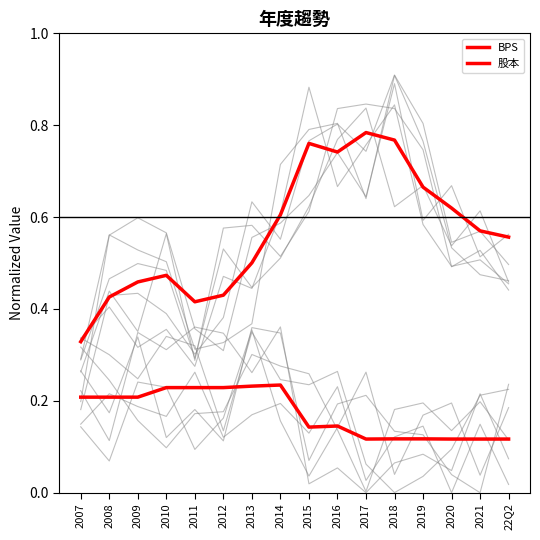

Between 2016 and 2018, which series saw the biggest shift?

股本